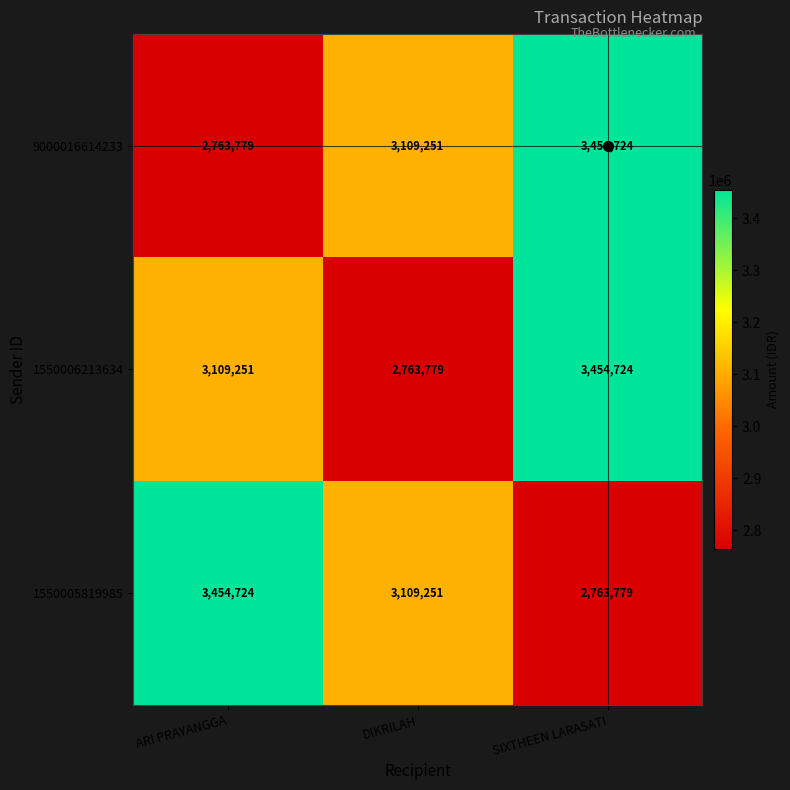

Rank the categories by 1550005819985 value from highest to lowest.

ARI PRAYANGGA, DIKRILAH, SIXTHEEN LARASATI